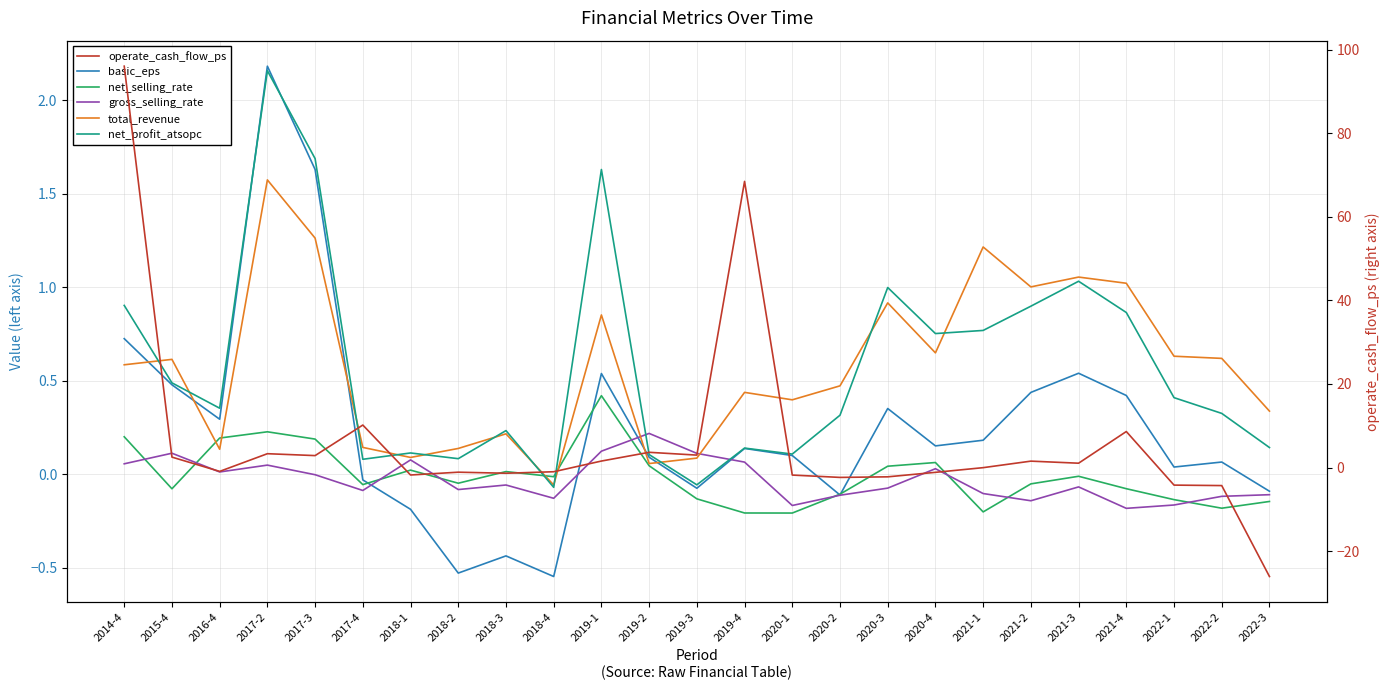

Is it true that operate_cash_flow_ps equals 52.3 at 2014-4?

False